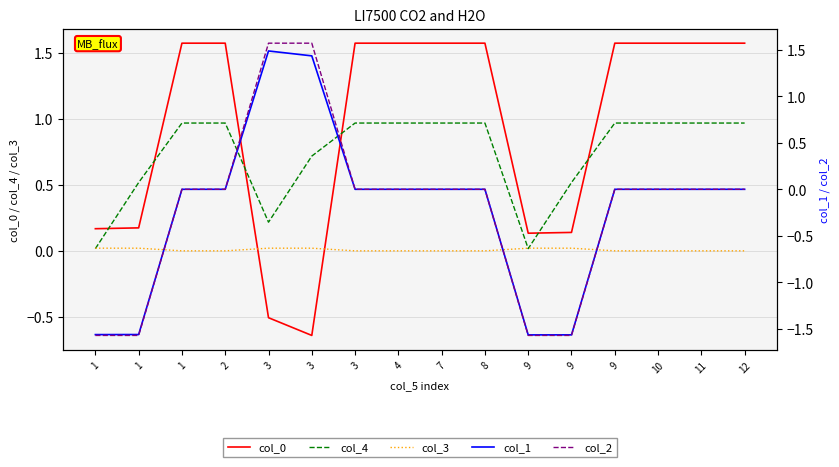

Where does the col_1 series first go above 0?

3